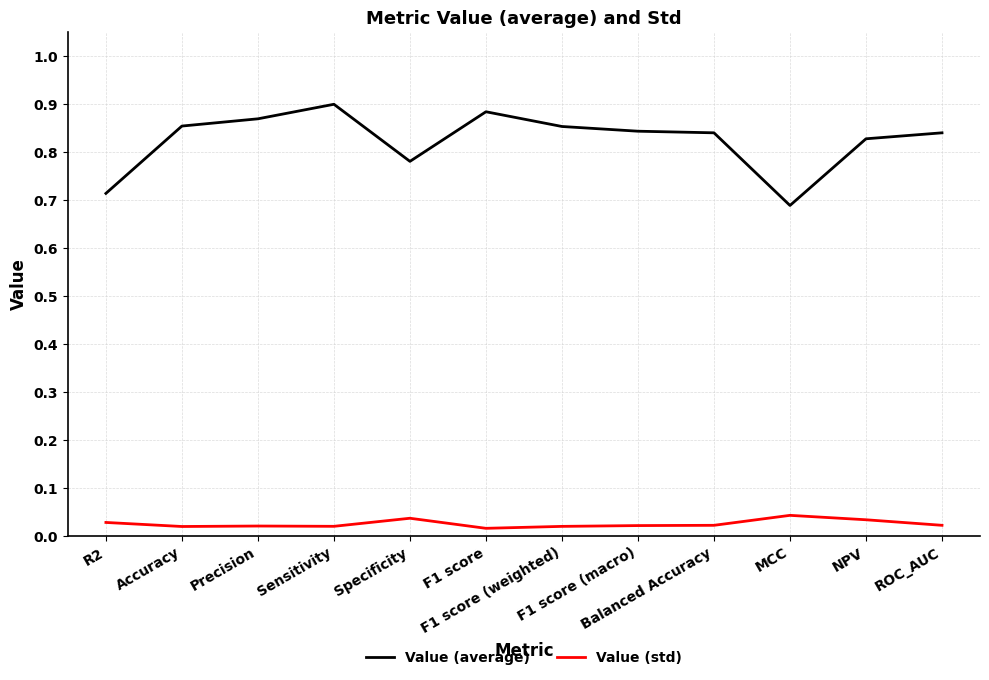

Count the Value (average) values in the range 0 to 1.

12